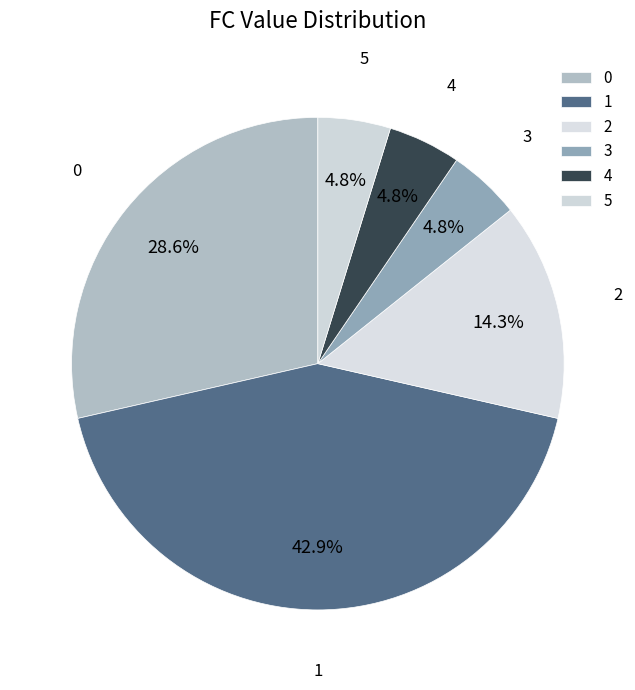

How many slices are in this pie chart?

6